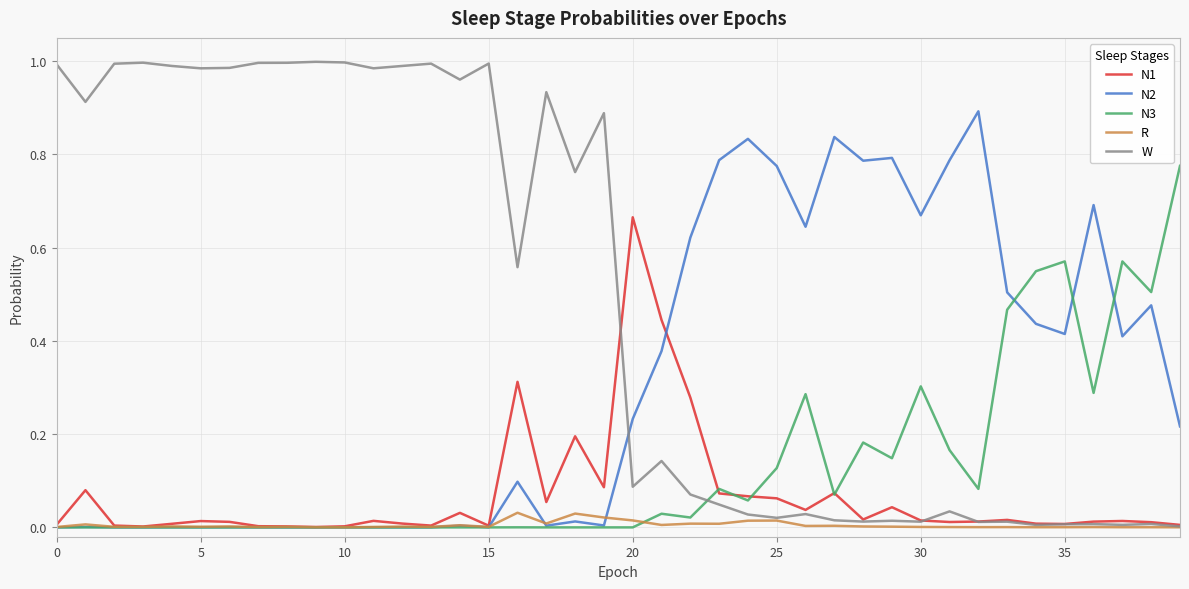

Which series has the largest range (max minus min)?

W